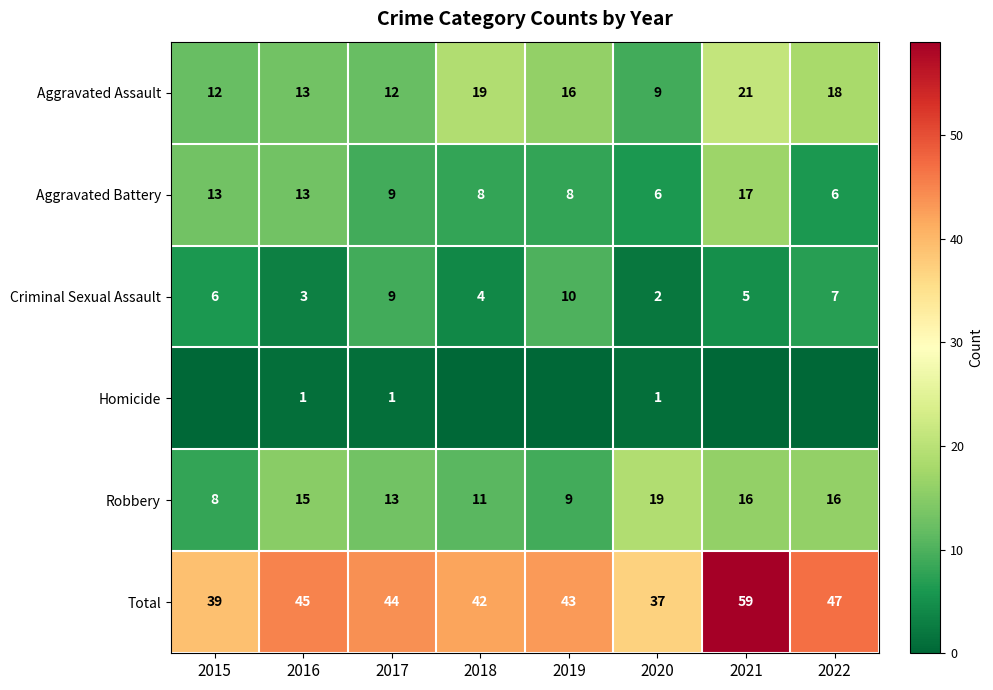

How many categories are shown in the chart?

8